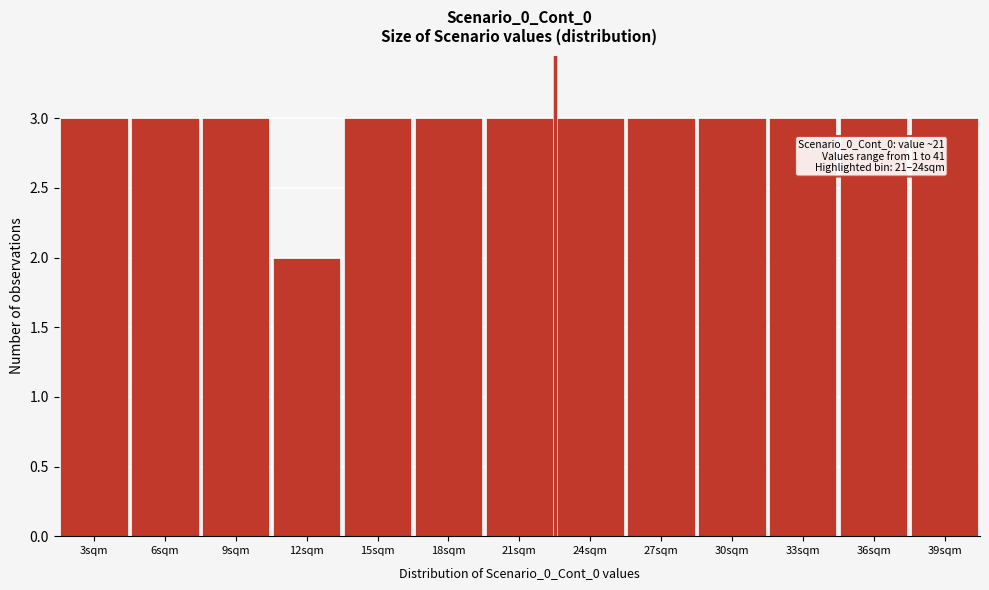

Reading left to right, transcribe all the data shown in this chart.

3sqm=3	6sqm=3	9sqm=3	12sqm=2	15sqm=3	18sqm=3	21sqm=3	24sqm=3	27sqm=3	30sqm=3	33sqm=3	36sqm=3	39sqm=3